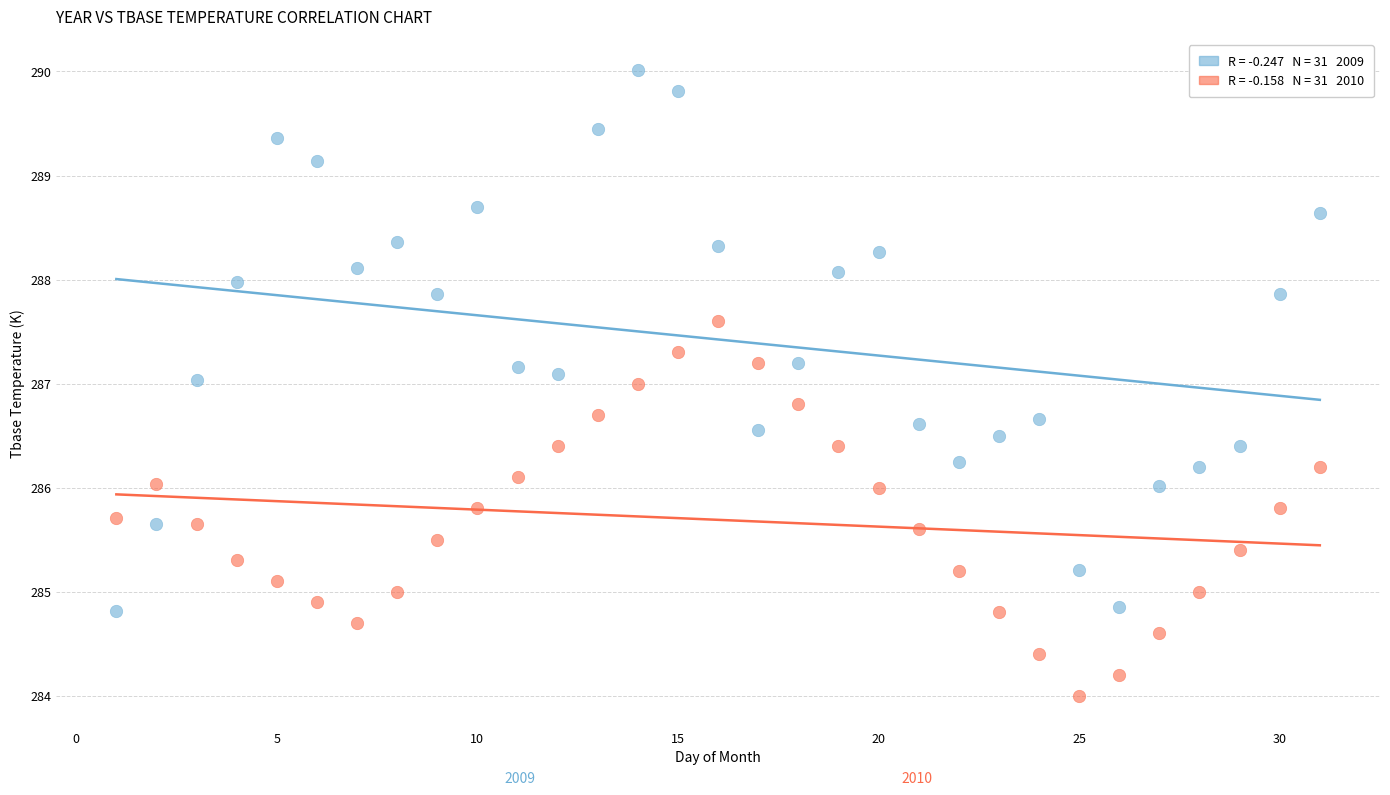

Across all data points, what is the range of Y values (max minus min)?

6.0